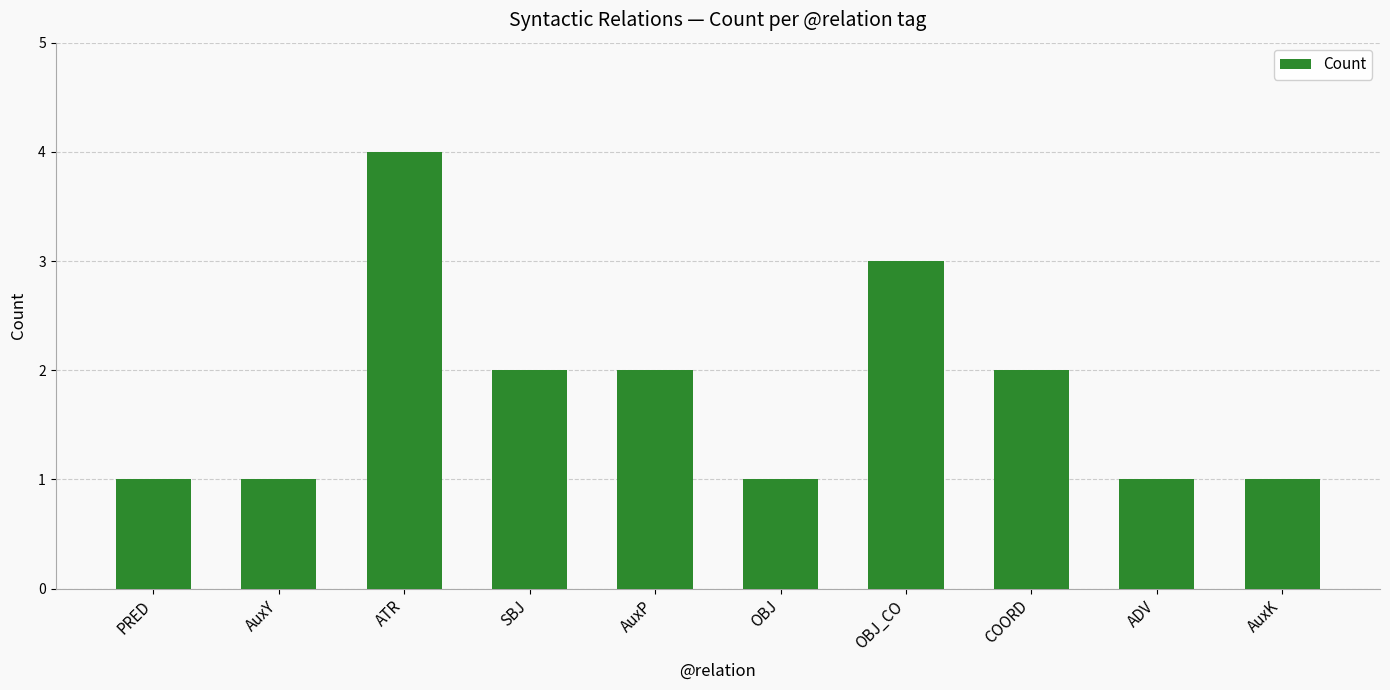

The value at OBJ is 1. True or false?

True